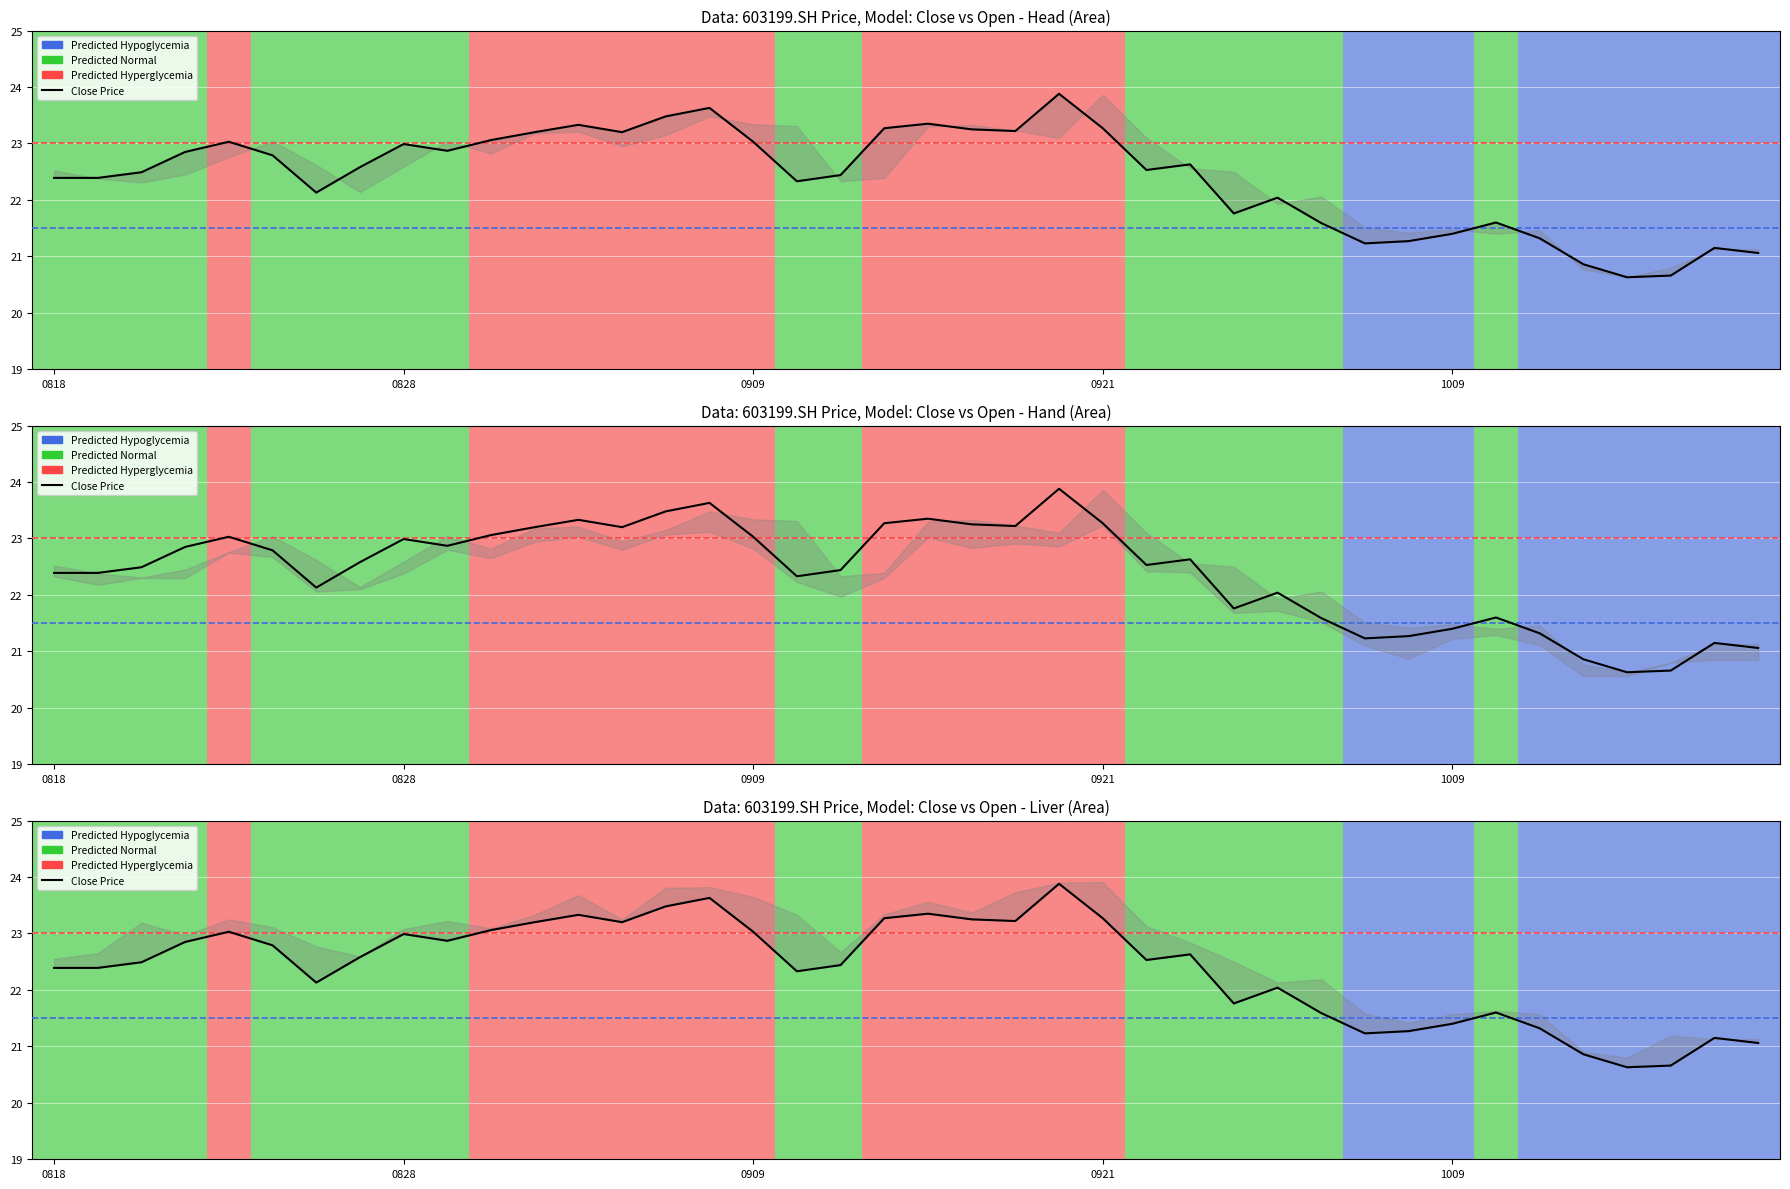

How many lines are shown in the chart?

1